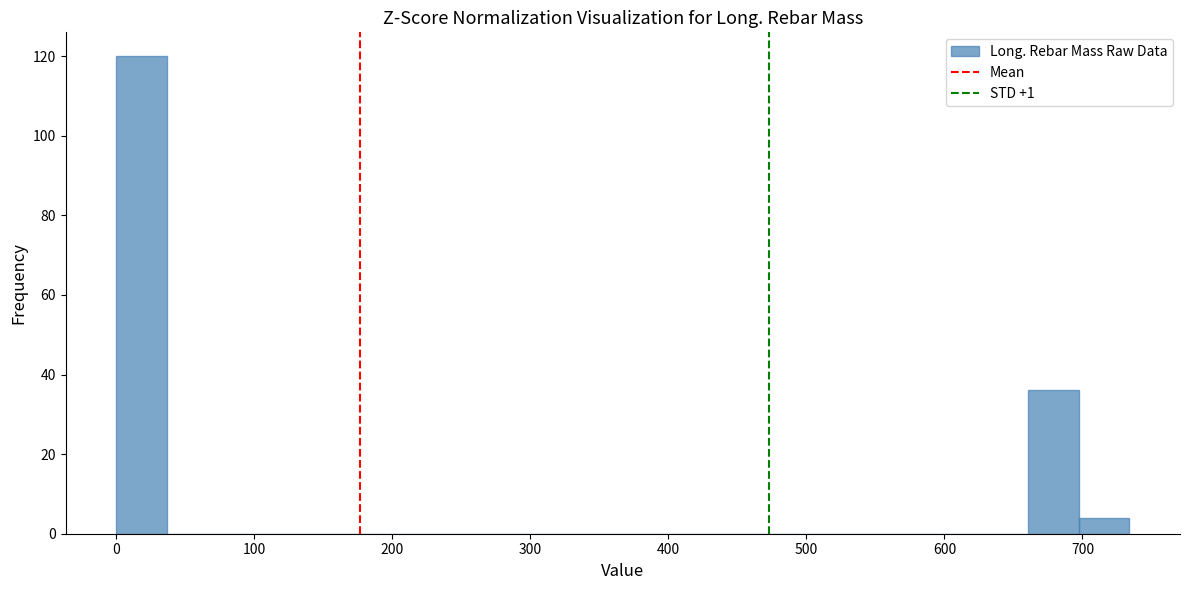

Around what value on the x-axis is the tallest bar? Give the approximate position of its centre, as read against the axis.

20